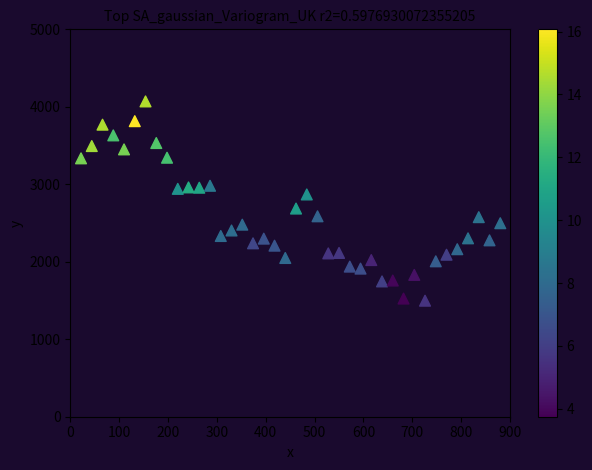

What is the range of Y values (max minus min)?

2572.3